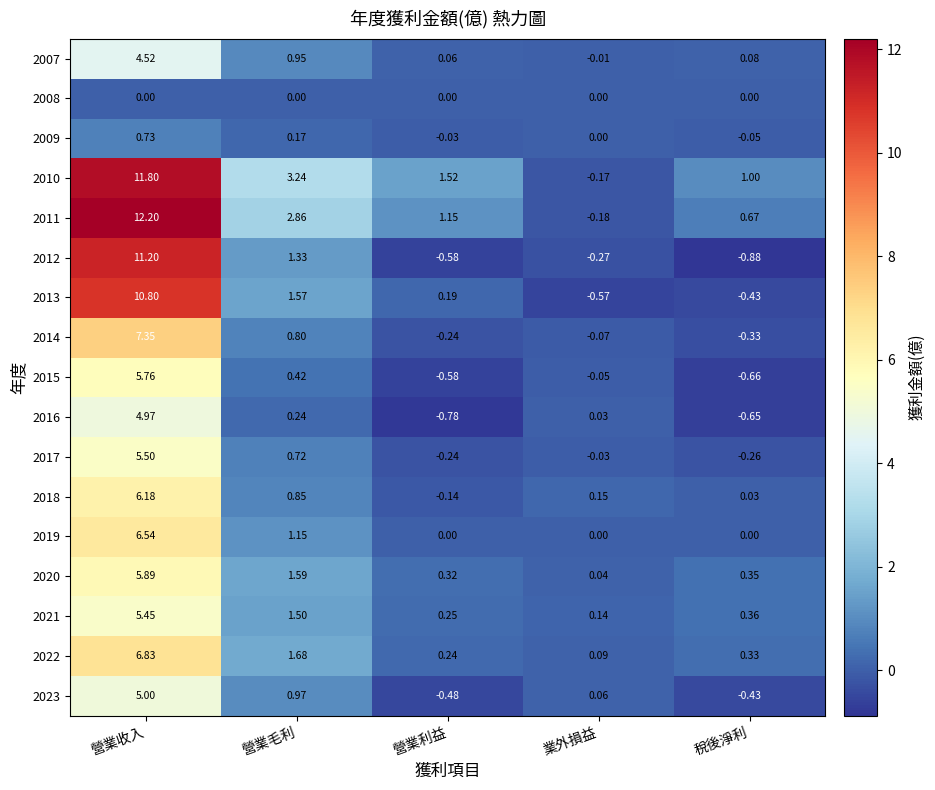

Rank the categories by 2017 value from highest to lowest.

營業收入, 營業毛利, 業外損益, 營業利益, 稅後淨利